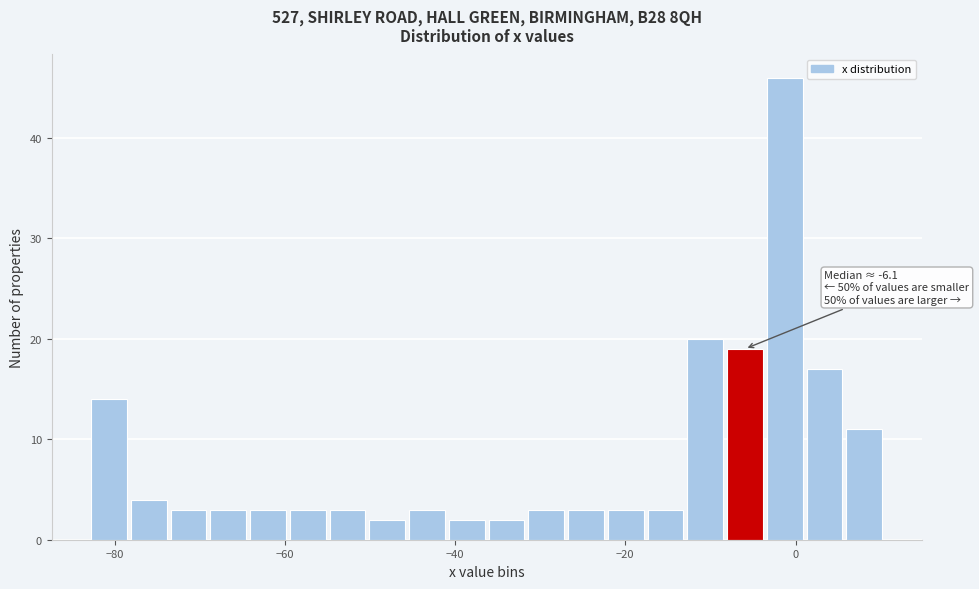

Around what value on the x-axis is the tallest bar? Give the approximate position of its centre, as read against the axis.

-2